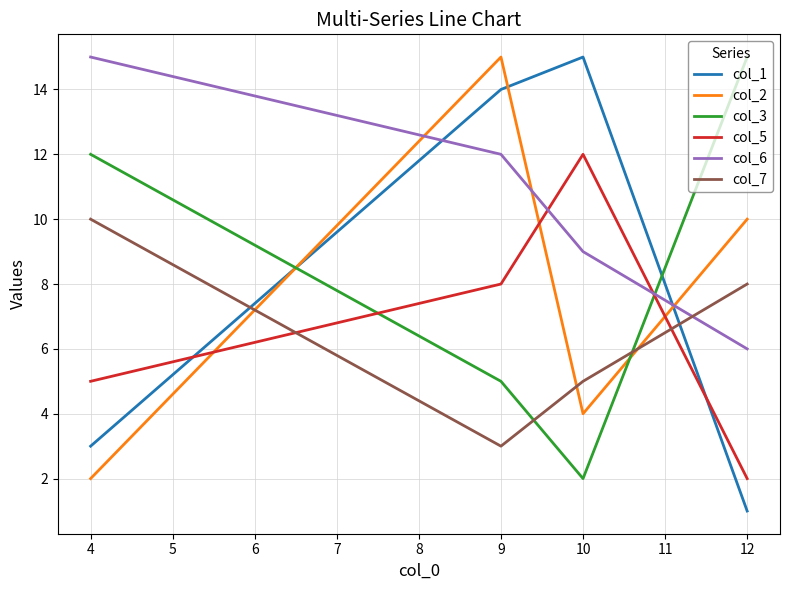

Which series has the widest spread of values?

col_1